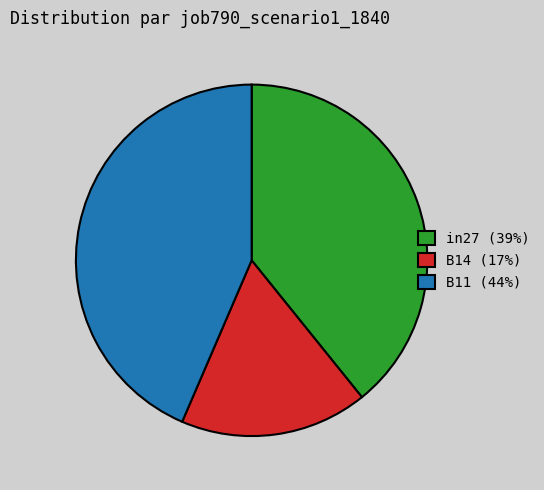

Is it true that in27 is 39% of the pie?

True